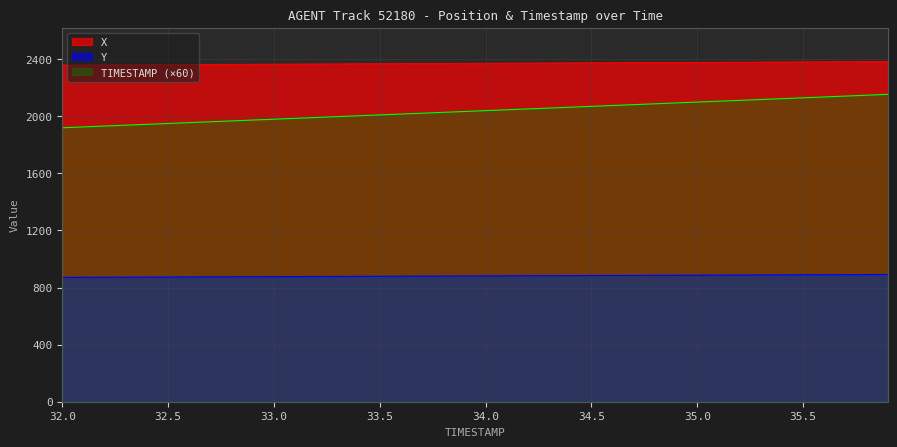

Between 32.6 and 33.5, which is larger?

33.5